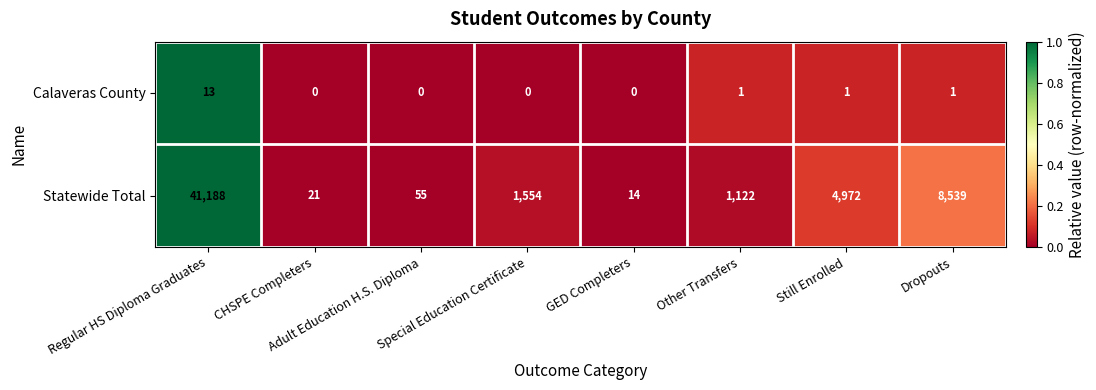

How many distinct data groups are displayed?

2